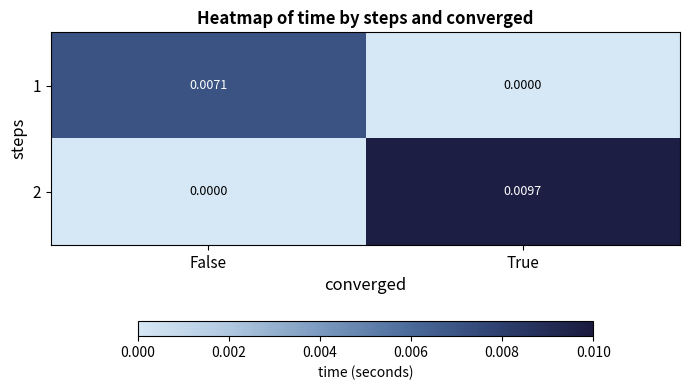

At how many categories does at least one series exceed 0?

2